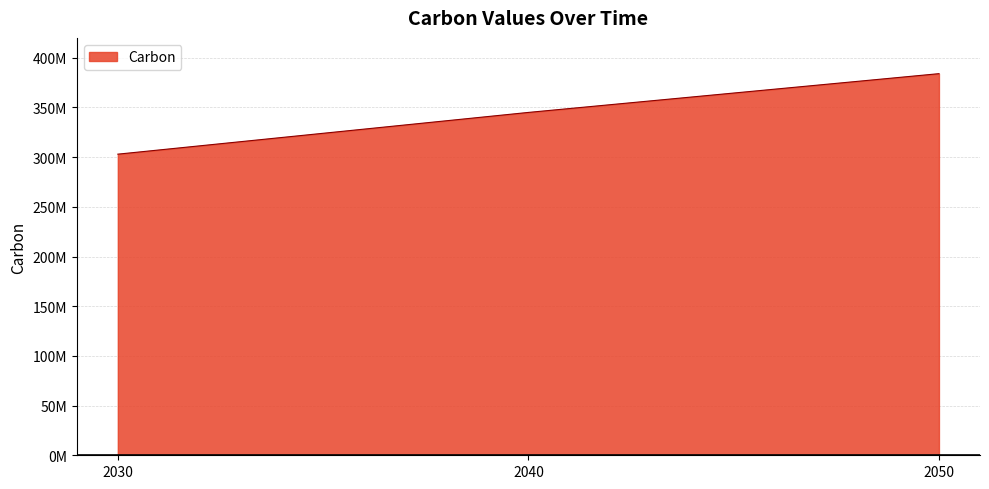

What is the sum of all values?

1032000000